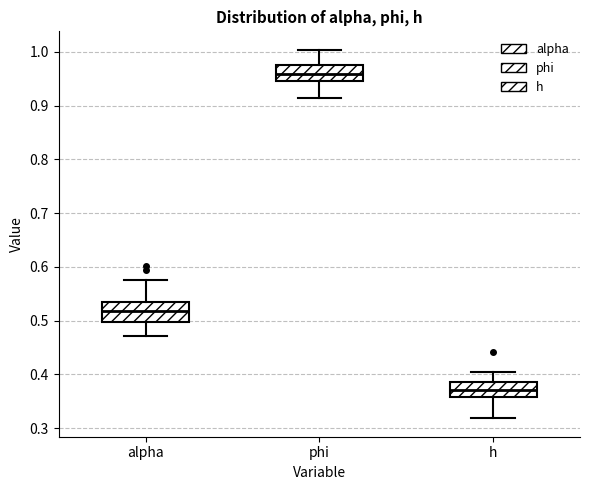

Reading left to right, transcribe this box plot: for each box, give where its median line is, the range the box spans, and where its two whiskers end, as read against the y-axis. The values are not printed on the chart, so give them approximately, as read against the axis.

alpha: median 0.52, box 0.50 to 0.53, whiskers 0.47 to 0.58
phi: median 0.96, box 0.95 to 0.98, whiskers 0.91 to 1.00
h: median 0.37, box 0.36 to 0.39, whiskers 0.32 to 0.40